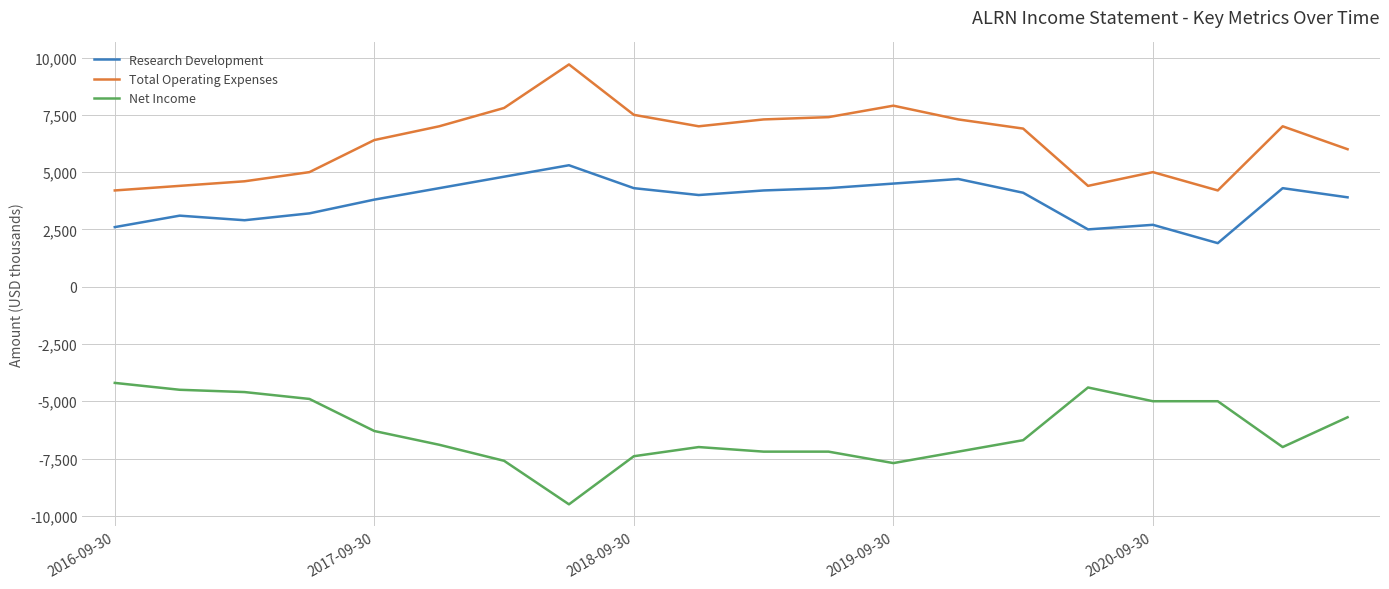

What is the maximum value shown in the chart?

9700